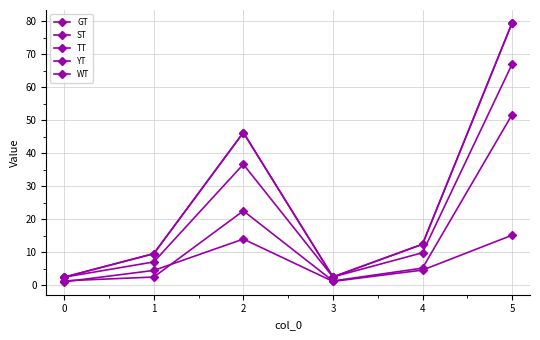

Is this an area chart (filled region under the line)?

No